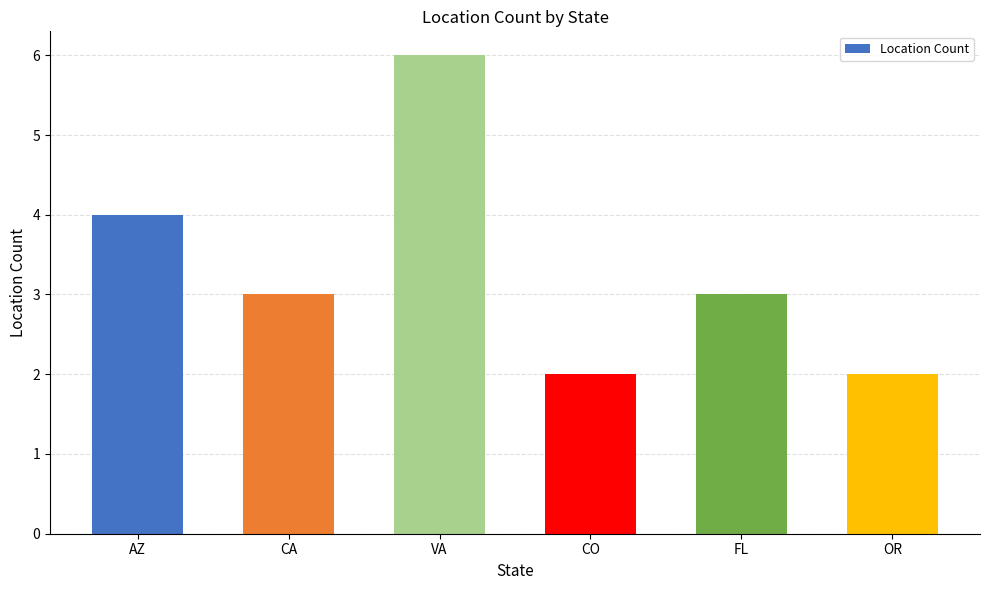

Reading left to right, list all the values displayed in this chart.

4	3	6	2	3	2